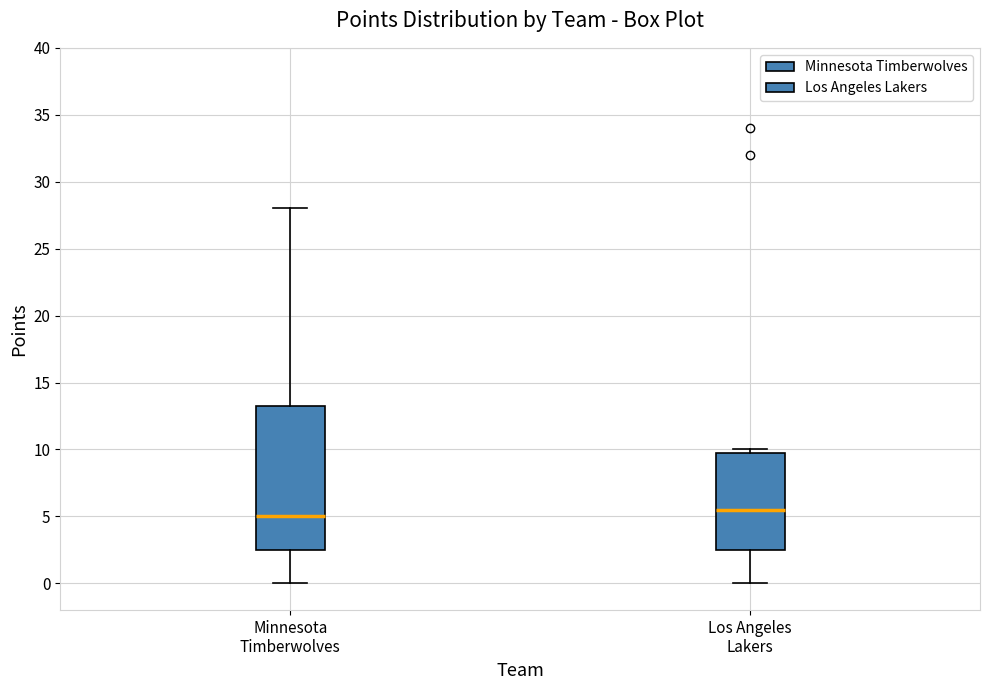

Reading left to right, transcribe this box plot: for each box, give where its median line is, the range the box spans, and where its two whiskers end, as read against the y-axis. The values are not printed on the chart, so give them approximately, as read against the axis.

Minnesota Timberwolves: median 5.0, box 2.5 to 13.5, whiskers 0.0 to 28.0
Los Angeles Lakers: median 5.5, box 2.5 to 10.0, whiskers 0.0 to 10.0 (just above the box's upper edge)